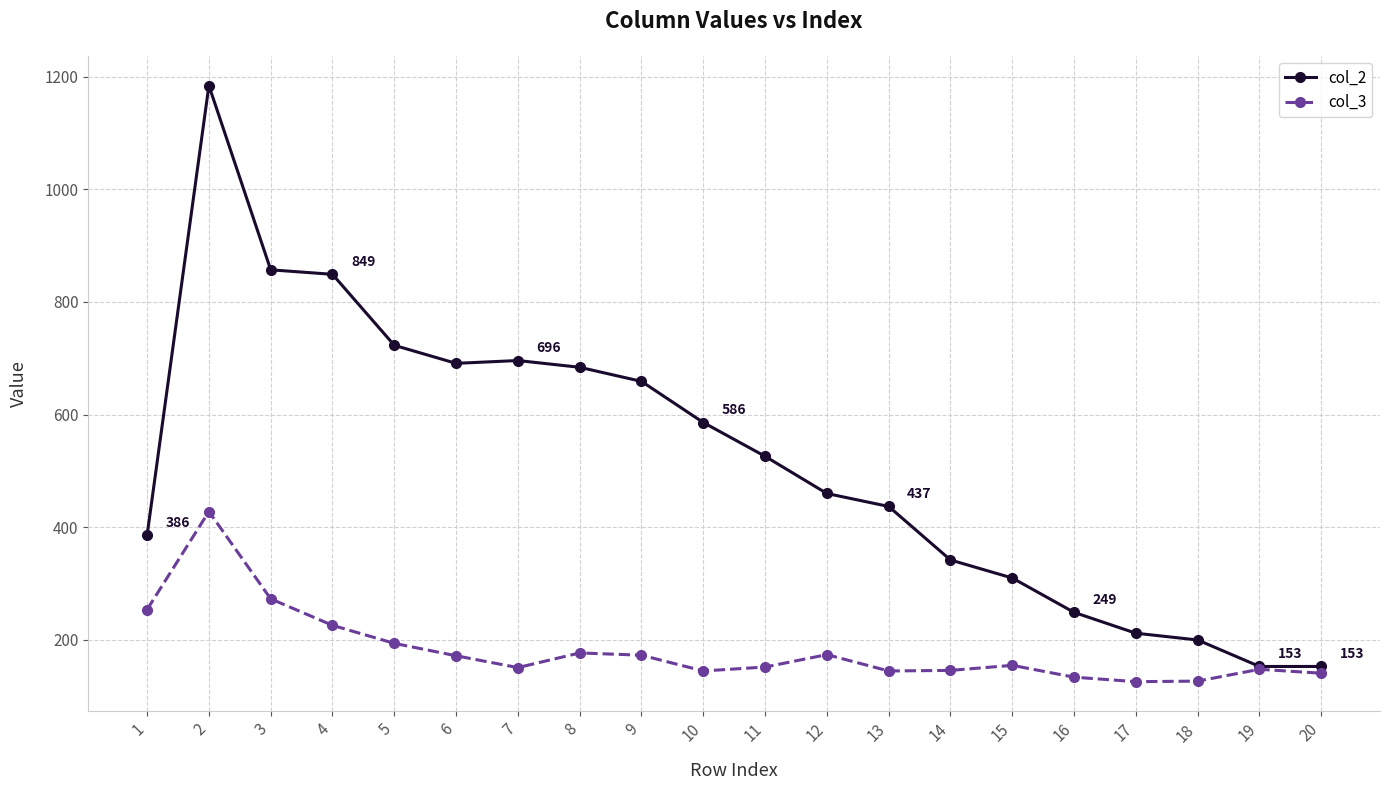

Where is the first local maximum for col_2?

2